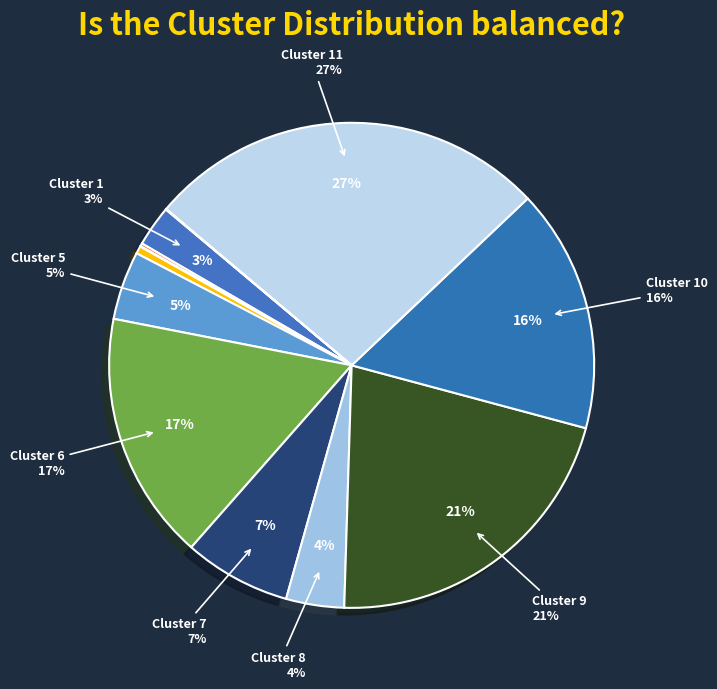

Is the sum of Cluster 11 and Cluster 8 greater than half?

No